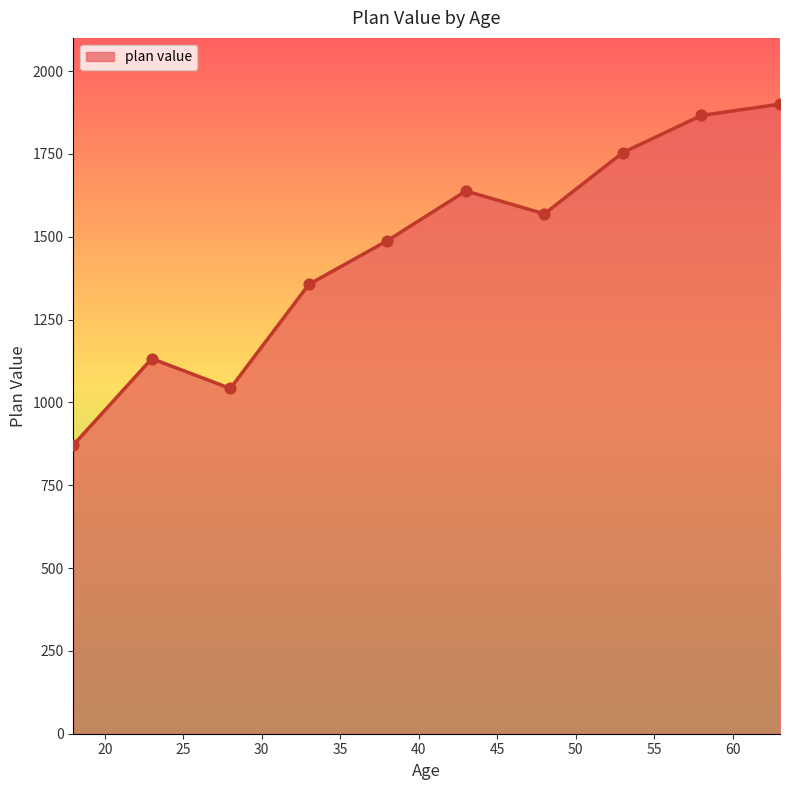

What is the smallest value displayed?

871